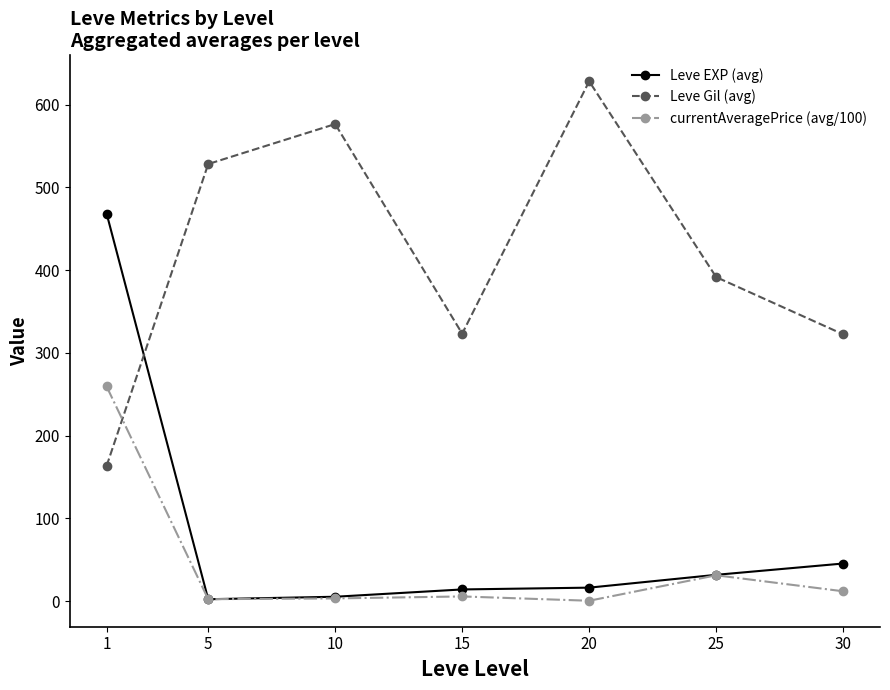

What is the sum of all Leve Gil (avg) values?

2934.3